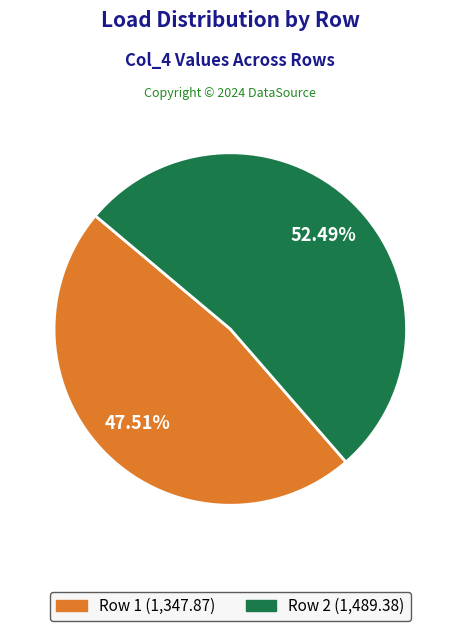

Count the number of slices in the pie.

2